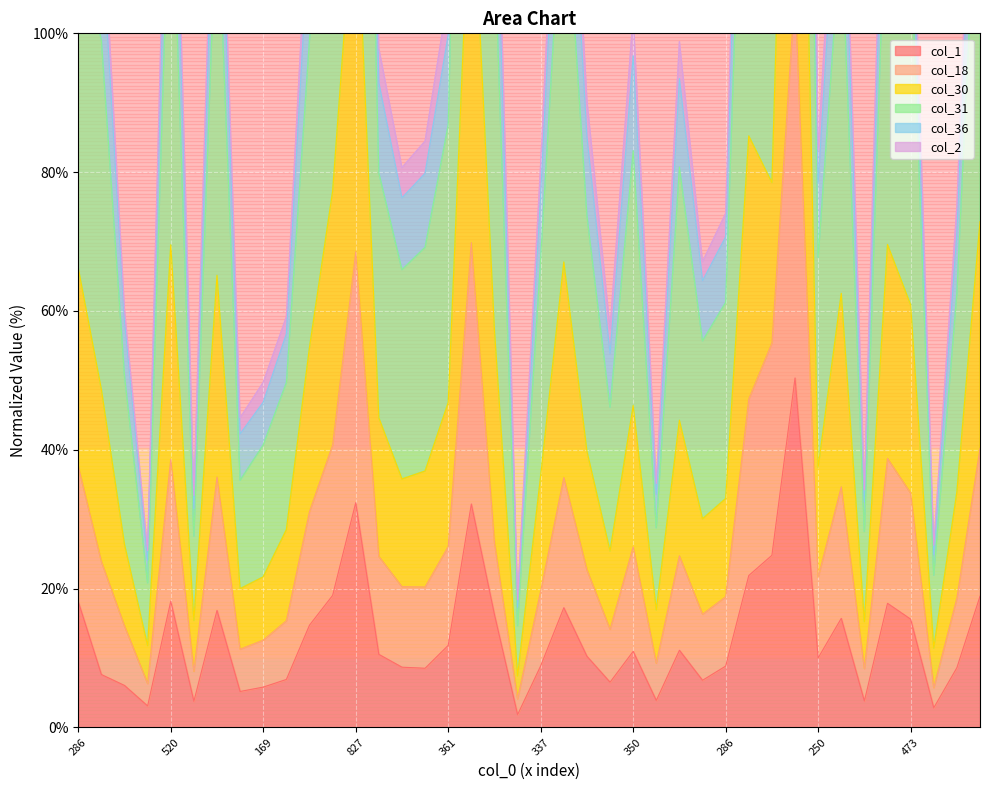

What is the approximate value of col_30 at 477?

65.1